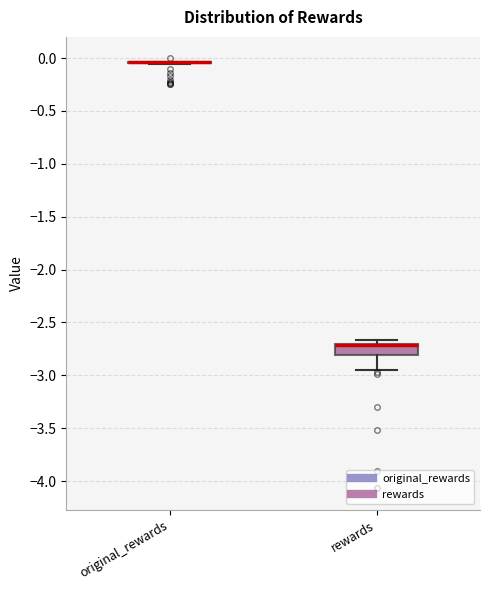

Reading left to right, read every box against the y-axis: the position of its median line, the range the box covers, and the ends of its whiskers. The values are not printed on the chart, so give them approximately, as read against the axis.

original_rewards: box collapsed to a line at -0.05, whiskers -0.05 to -0.05
rewards: median -2.70 (drawn on the box's upper edge), box -2.80 to -2.70, whiskers -2.95 to -2.65